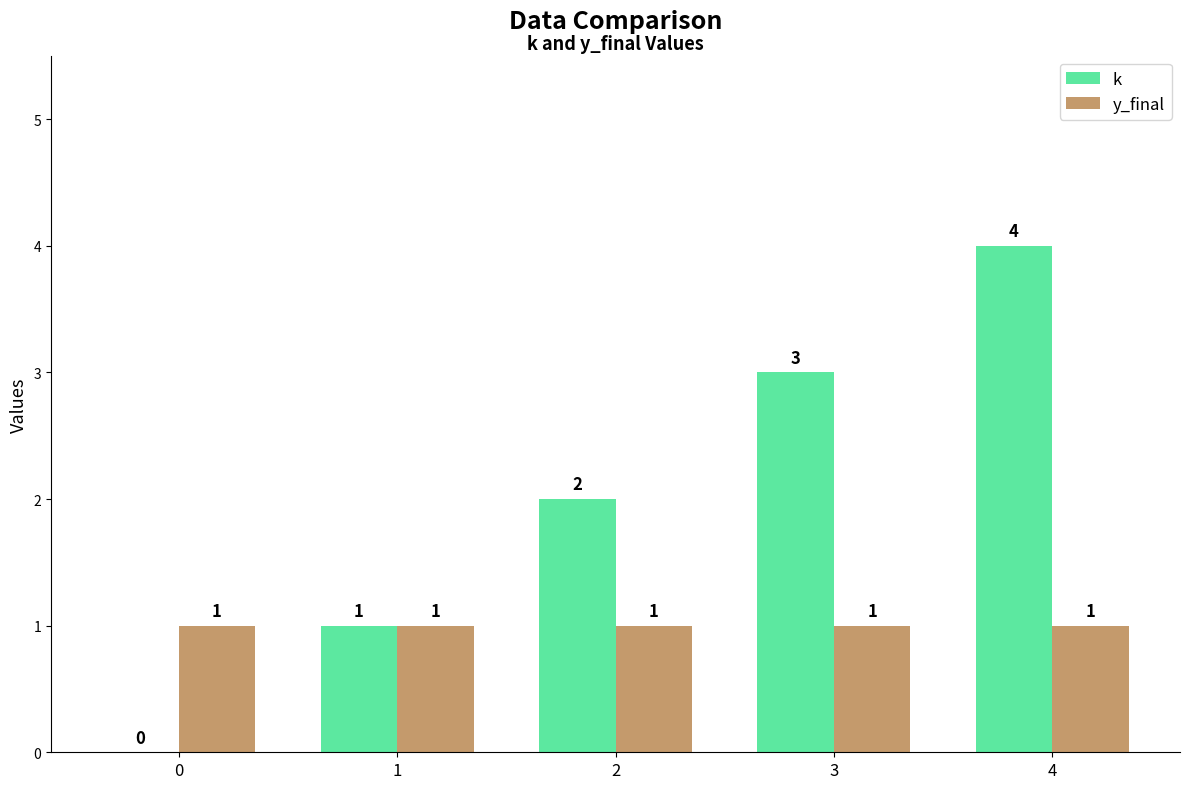

At which category is the sum across all series the highest?

4